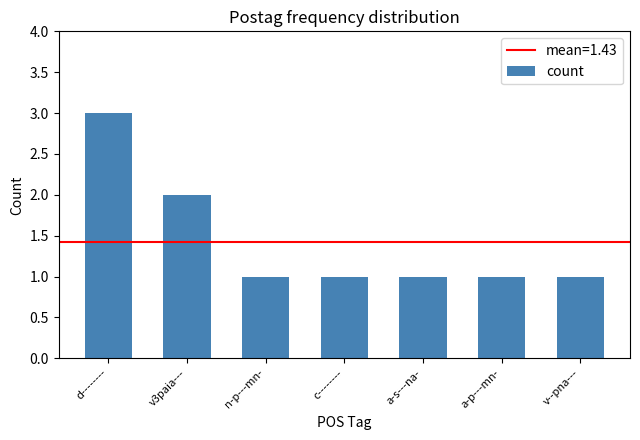

How many distinct data groups are displayed?

1